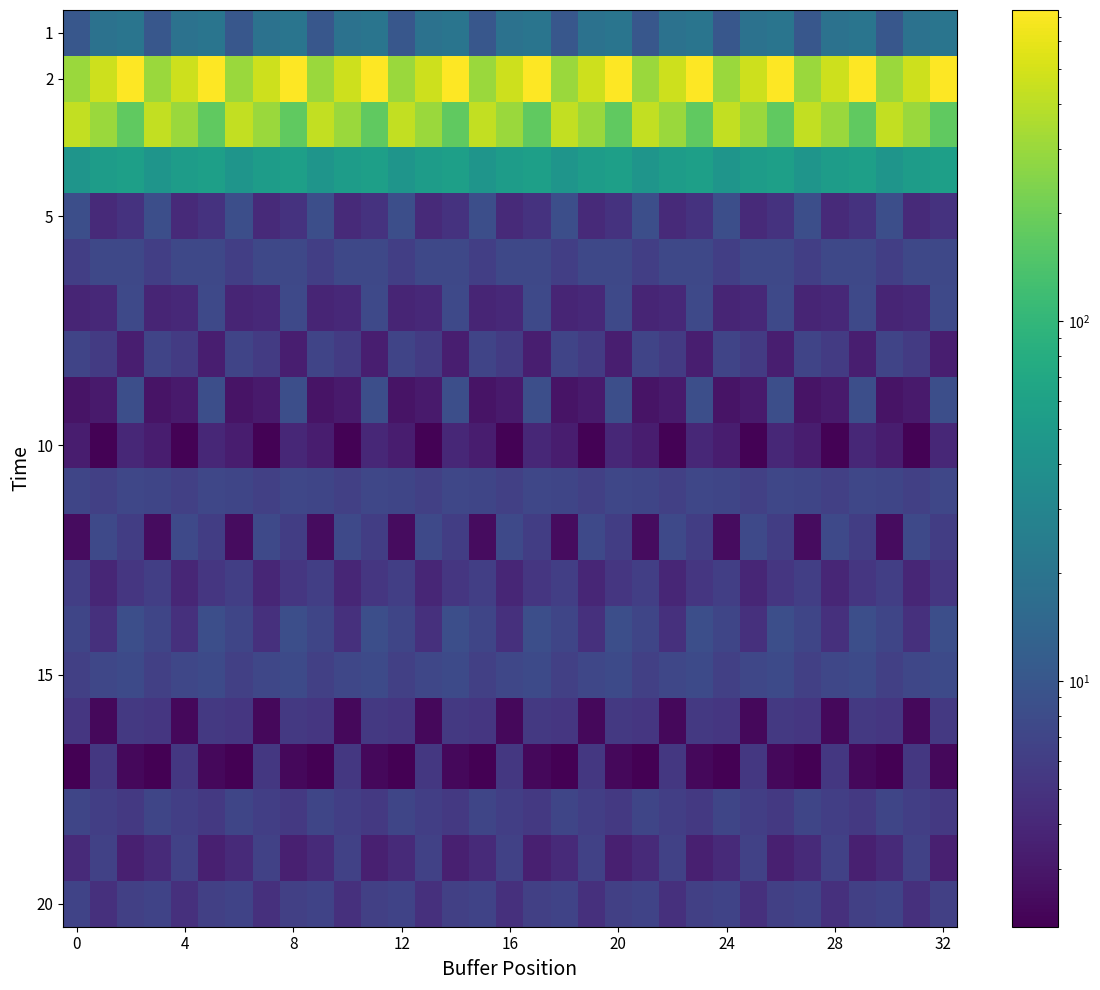

Which series has the largest range (max minus min)?

2